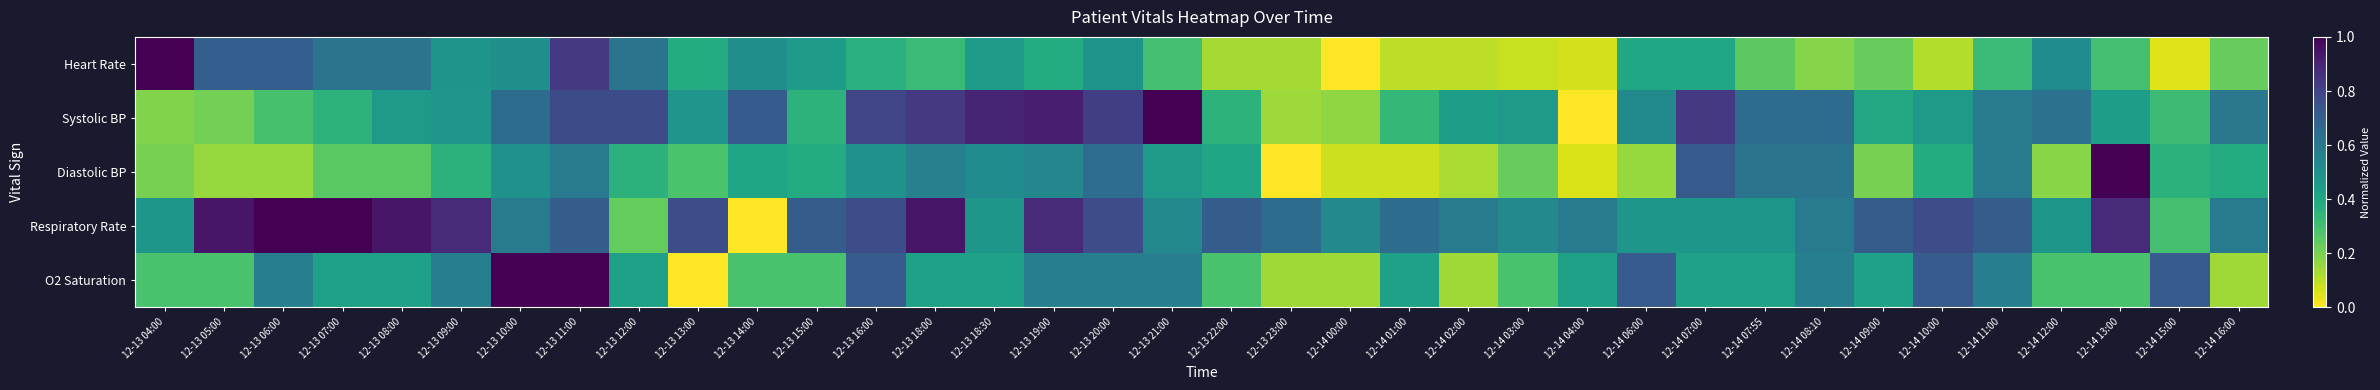

Reading right to left, extract all data points from this chart.

Heart Rate: 12-14 16:00=0.2	12-14 15:00=0.1	12-14 13:00=0.3	12-14 12:00=0.5	12-14 11:00=0.3	12-14 10:00=0.1	12-14 09:00=0.2	12-14 08:10=0.2	12-14 07:55=0.2	12-14 07:00=0.4	12-14 06:00=0.4	12-14 04:00=0.1	12-14 03:00=0.1	12-14 02:00=0.1	12-14 01:00=0.1	12-14 00:00=0.0	12-13 23:00=0.1	12-13 22:00=0.1	12-13 21:00=0.3	12-13 20:00=0.5	12-13 19:00=0.4	12-13 18:30=0.5	12-13 18:00=0.3	12-13 16:00=0.4	12-13 15:00=0.5	12-13 14:00=0.5	12-13 13:00=0.4	12-13 12:00=0.6	12-13 11:00=0.8	12-13 10:00=0.5	12-13 09:00=0.5	12-13 08:00=0.6	12-13 07:00=0.6	12-13 06:00=0.7	12-13 05:00=0.7	12-13 04:00=1.0
Systolic BP: 12-14 16:00=0.6	12-14 15:00=0.3	12-14 13:00=0.4	12-14 12:00=0.6	12-14 11:00=0.6	12-14 10:00=0.5	12-14 09:00=0.4	12-14 08:10=0.6	12-14 07:55=0.6	12-14 07:00=0.8	12-14 06:00=0.5	12-14 04:00=0.0	12-14 03:00=0.5	12-14 02:00=0.4	12-14 01:00=0.3	12-14 00:00=0.2	12-13 23:00=0.1	12-13 22:00=0.4	12-13 21:00=1.0	12-13 20:00=0.8	12-13 19:00=0.9	12-13 18:30=0.9	12-13 18:00=0.8	12-13 16:00=0.8	12-13 15:00=0.4	12-13 14:00=0.7	12-13 13:00=0.5	12-13 12:00=0.8	12-13 11:00=0.8	12-13 10:00=0.6	12-13 09:00=0.5	12-13 08:00=0.5	12-13 07:00=0.4	12-13 06:00=0.3	12-13 05:00=0.2	12-13 04:00=0.2
Diastolic BP: 12-14 16:00=0.4	12-14 15:00=0.4	12-14 13:00=1.0	12-14 12:00=0.2	12-14 11:00=0.6	12-14 10:00=0.4	12-14 09:00=0.2	12-14 08:10=0.6	12-14 07:55=0.6	12-14 07:00=0.7	12-14 06:00=0.2	12-14 04:00=0.1	12-14 03:00=0.2	12-14 02:00=0.1	12-14 01:00=0.1	12-14 00:00=0.1	12-13 23:00=0.0	12-13 22:00=0.4	12-13 21:00=0.5	12-13 20:00=0.6	12-13 19:00=0.5	12-13 18:30=0.5	12-13 18:00=0.6	12-13 16:00=0.5	12-13 15:00=0.4	12-13 14:00=0.4	12-13 13:00=0.3	12-13 12:00=0.4	12-13 11:00=0.6	12-13 10:00=0.5	12-13 09:00=0.4	12-13 08:00=0.3	12-13 07:00=0.3	12-13 06:00=0.2	12-13 05:00=0.2	12-13 04:00=0.2
Respiratory Rate: 12-14 16:00=0.6	12-14 15:00=0.3	12-14 13:00=0.9	12-14 12:00=0.5	12-14 11:00=0.7	12-14 10:00=0.8	12-14 09:00=0.7	12-14 08:10=0.6	12-14 07:55=0.5	12-14 07:00=0.5	12-14 06:00=0.5	12-14 04:00=0.6	12-14 03:00=0.5	12-14 02:00=0.6	12-14 01:00=0.6	12-14 00:00=0.5	12-13 23:00=0.6	12-13 22:00=0.7	12-13 21:00=0.5	12-13 20:00=0.8	12-13 19:00=0.9	12-13 18:30=0.5	12-13 18:00=0.9	12-13 16:00=0.8	12-13 15:00=0.7	12-13 14:00=0.0	12-13 13:00=0.8	12-13 12:00=0.2	12-13 11:00=0.7	12-13 10:00=0.6	12-13 09:00=0.9	12-13 08:00=0.9	12-13 07:00=1.0	12-13 06:00=1.0	12-13 05:00=0.9	12-13 04:00=0.5
O2 Saturation: 12-14 16:00=0.1	12-14 15:00=0.7	12-14 13:00=0.3	12-14 12:00=0.3	12-14 11:00=0.6	12-14 10:00=0.7	12-14 09:00=0.4	12-14 08:10=0.6	12-14 07:55=0.4	12-14 07:00=0.4	12-14 06:00=0.7	12-14 04:00=0.4	12-14 03:00=0.3	12-14 02:00=0.1	12-14 01:00=0.4	12-14 00:00=0.1	12-13 23:00=0.1	12-13 22:00=0.3	12-13 21:00=0.6	12-13 20:00=0.6	12-13 19:00=0.6	12-13 18:30=0.4	12-13 18:00=0.4	12-13 16:00=0.7	12-13 15:00=0.3	12-13 14:00=0.3	12-13 13:00=0.0	12-13 12:00=0.4	12-13 11:00=1.0	12-13 10:00=1.0	12-13 09:00=0.6	12-13 08:00=0.4	12-13 07:00=0.4	12-13 06:00=0.6	12-13 05:00=0.3	12-13 04:00=0.3